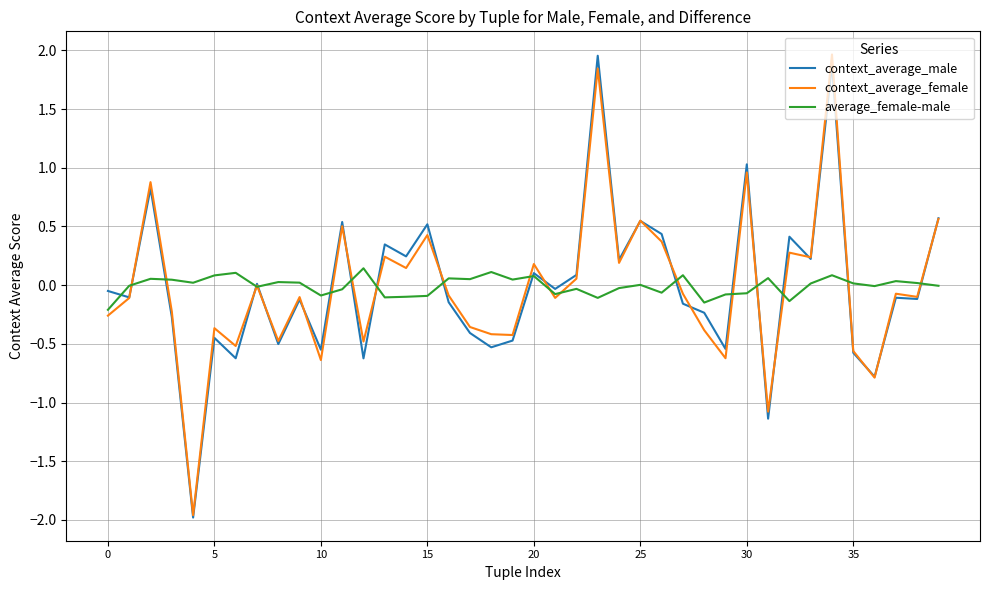

Count the number of data series in this chart.

3